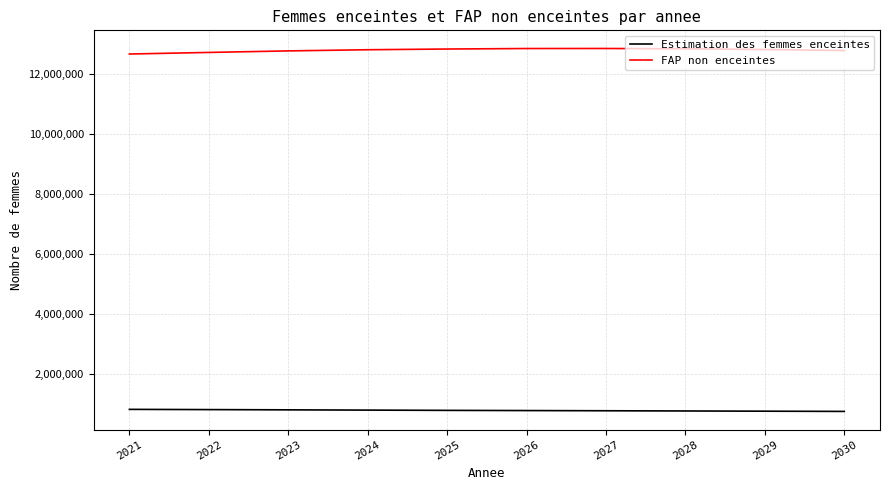

The value of Estimation des femmes enceintes at 2027 is 1184962.0. True or false?

False